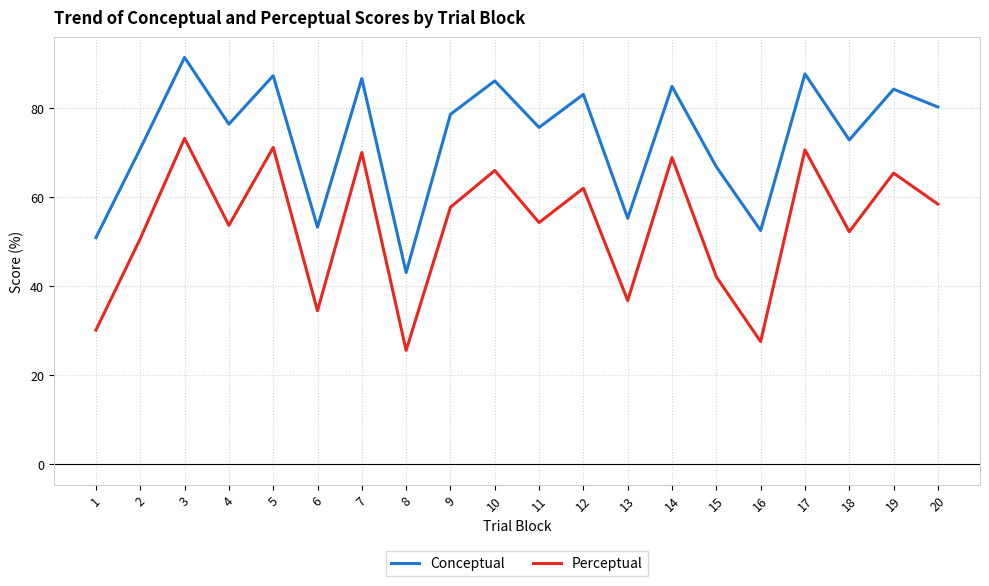

What is the sum of the Perceptual values at 8 and 3?

98.7